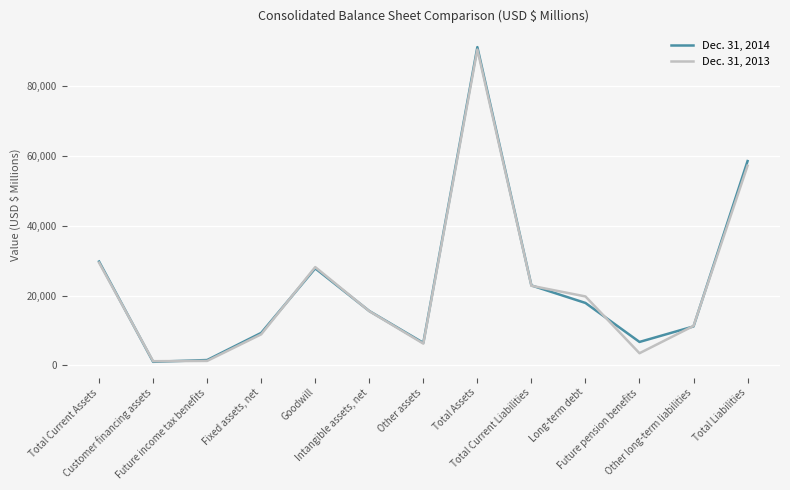

What is the greatest value displayed?

91289